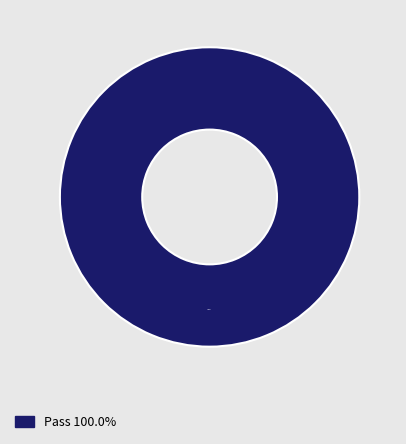

Does any single category account for the majority?

Yes